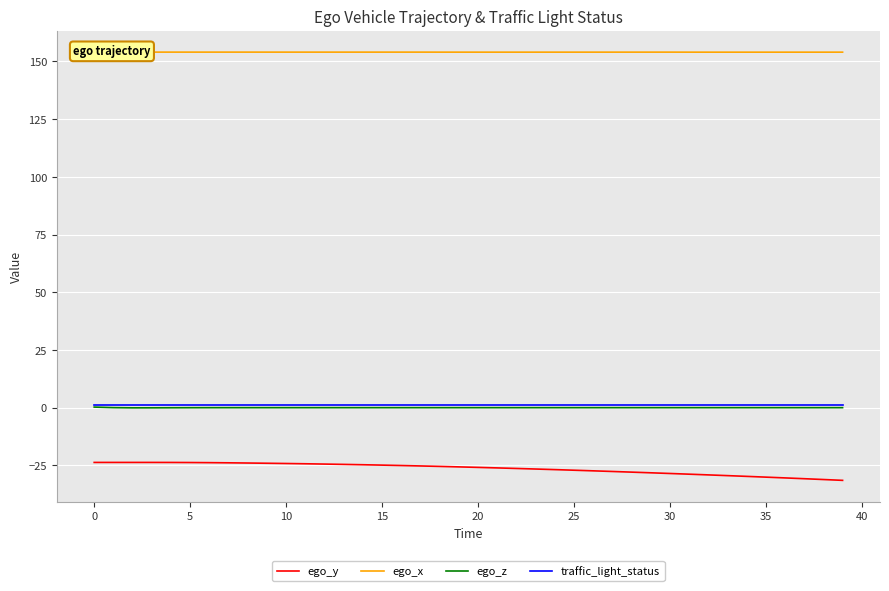

What are all the series names shown in the legend?

ego_y, ego_x, ego_z, traffic_light_status